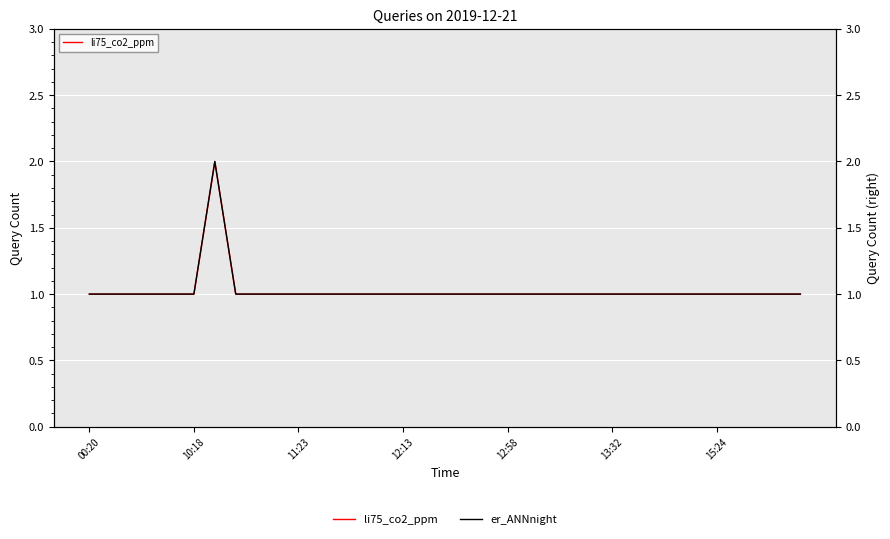

Where is li75_co2_ppm nearest to the value 1?

00:20